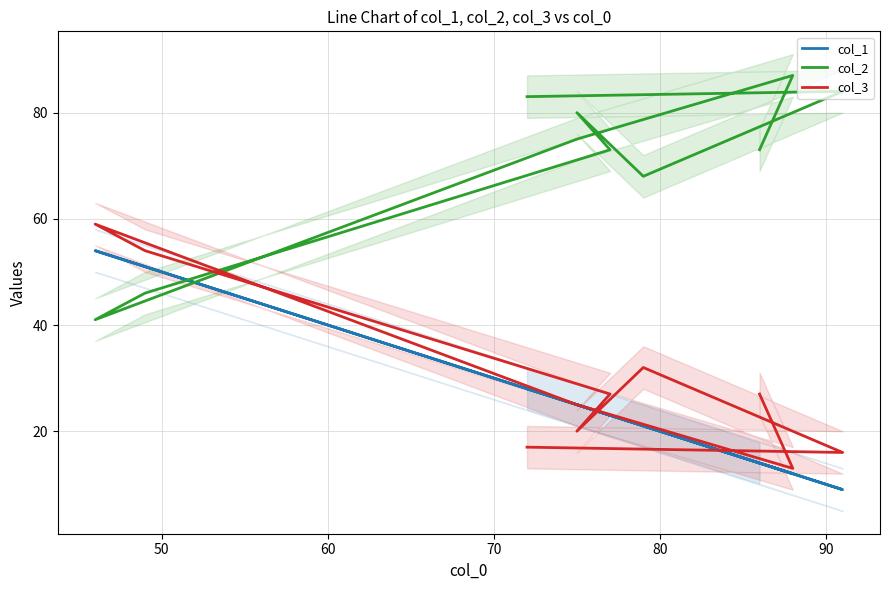

Reading left to right, what are all the values shown in this chart?

col_1: 14	12	25	54	51	23	25	21	9	28
col_2: 73	87	75	41	46	73	80	68	84	83
col_3: 27	13	25	59	54	27	20	32	16	17